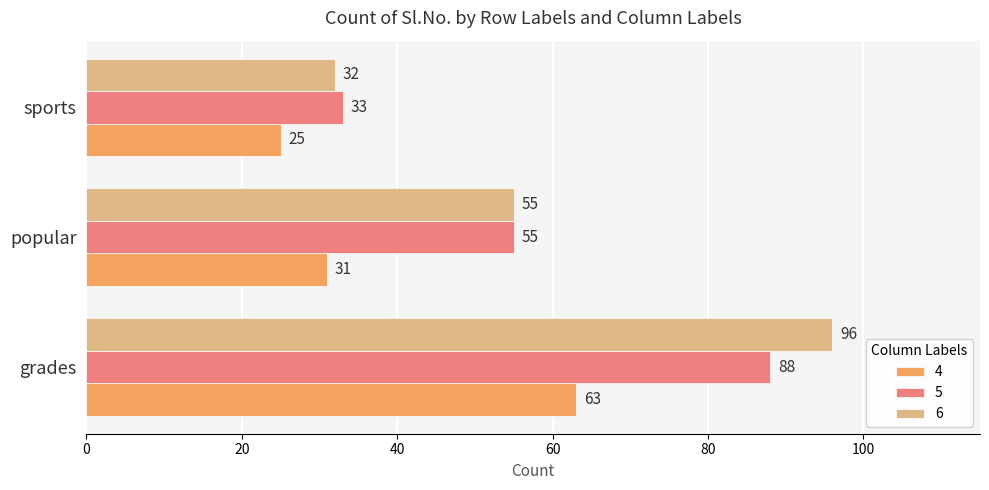

At which label does 6 reach its minimum?

sports